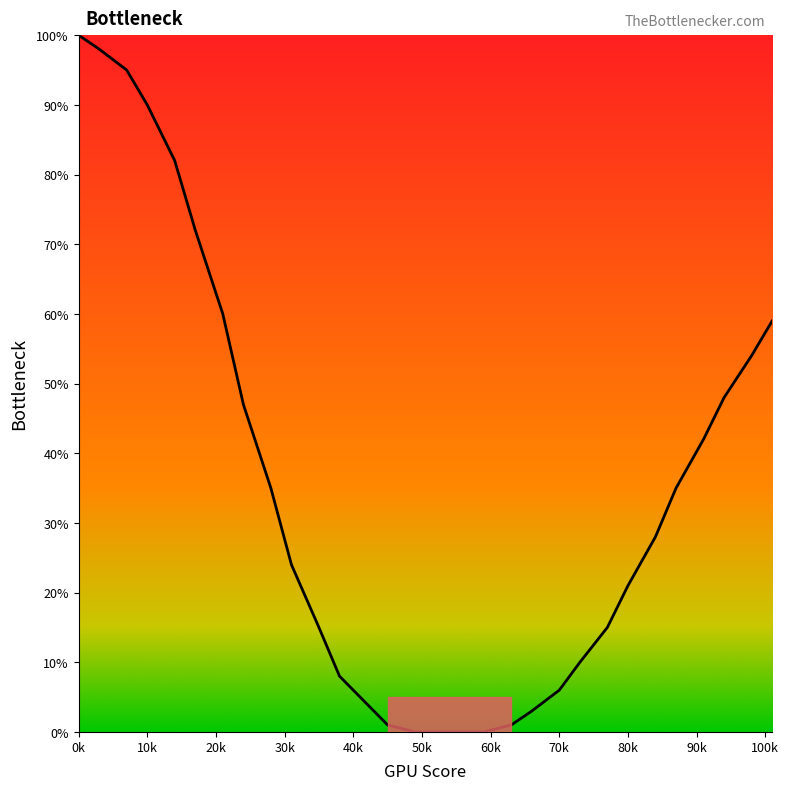

Is this an area chart (filled region under the line)?

No